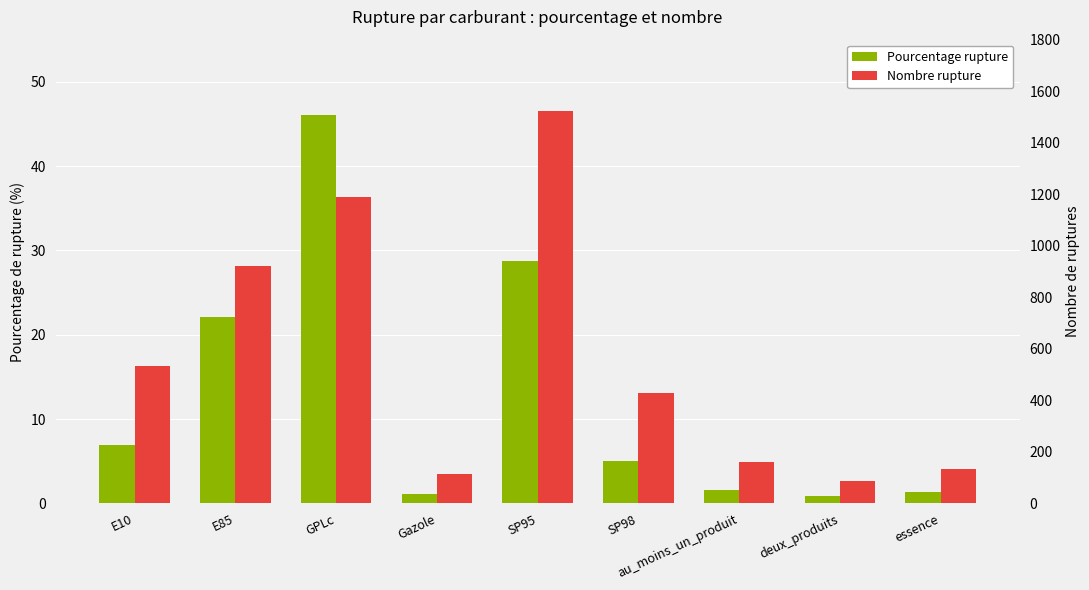

Reading left to right, list all the values displayed in this chart.

Pourcentage rupture: E10=6.9	E85=22.1	GPLc=46.1	Gazole=1.2	SP95=28.7	SP98=5.1	au_moins_un_produit=1.6	deux_produits=0.9	essence=1.4
Nombre rupture: E10=533.0	E85=923.0	GPLc=1189.0	Gazole=114.0	SP95=1525.0	SP98=430.0	au_moins_un_produit=160.0	deux_produits=88.0	essence=134.0